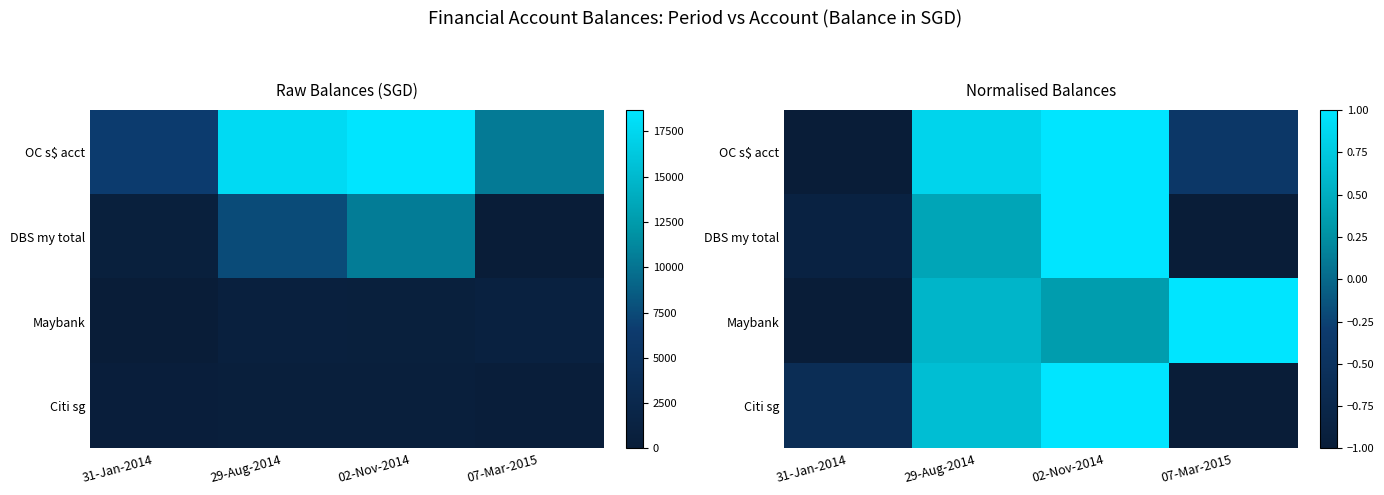

True or false: OC s$ acct has a value of -0.2 at 07-Mar-2015.

False